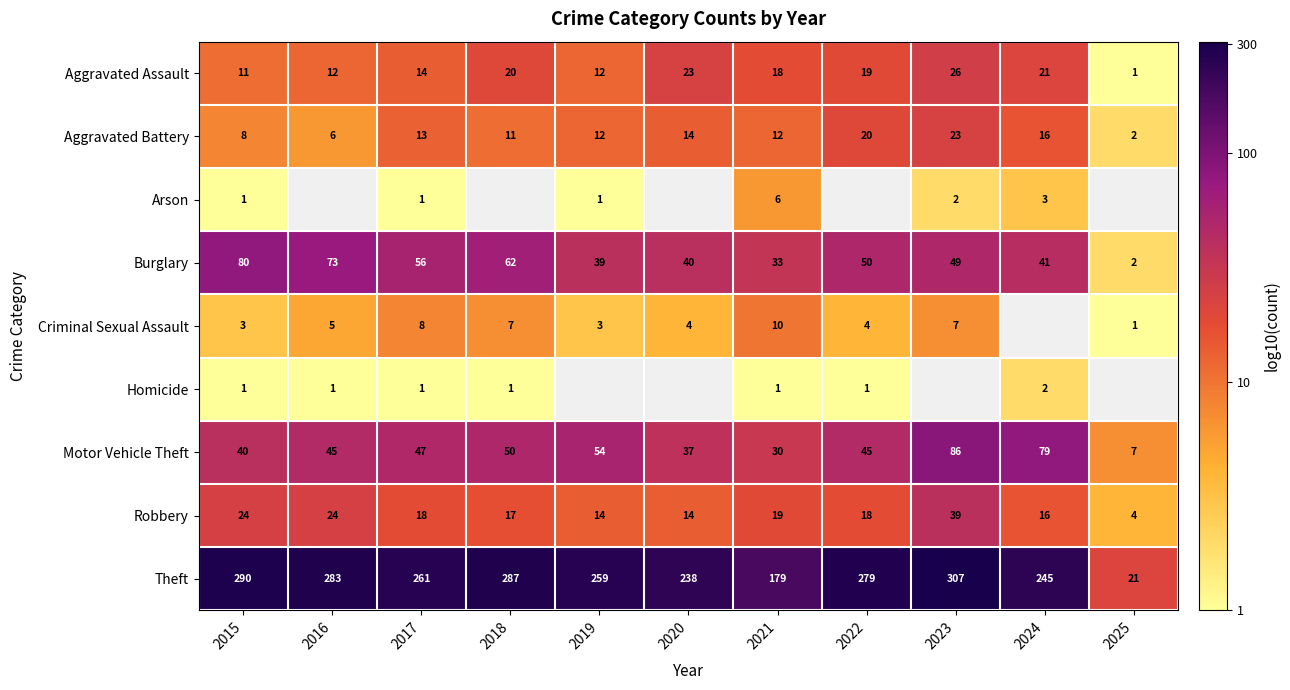

How many data points in Robbery are less than 18?

5